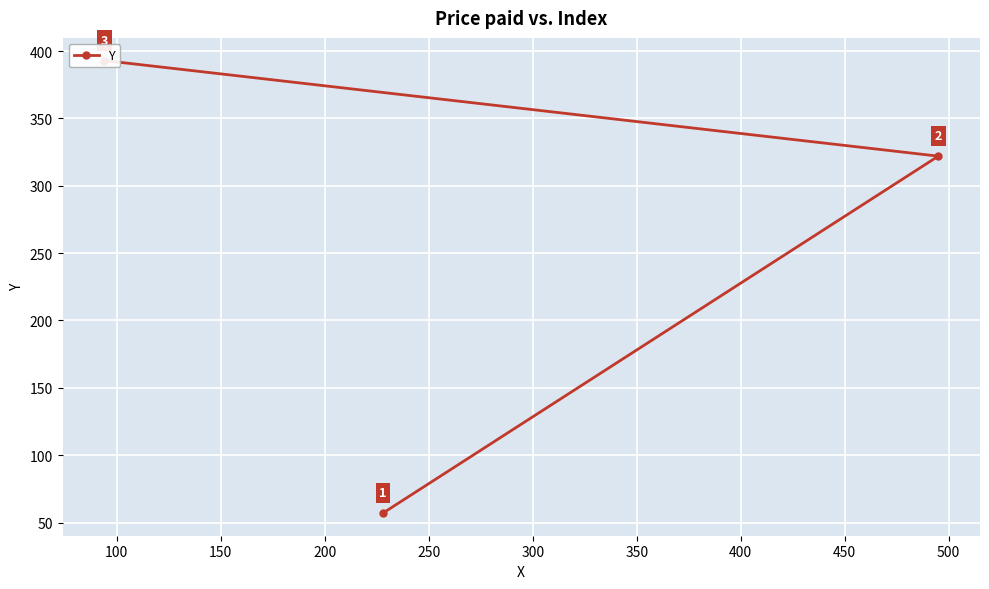

What is the minimum value shown in the chart?

57